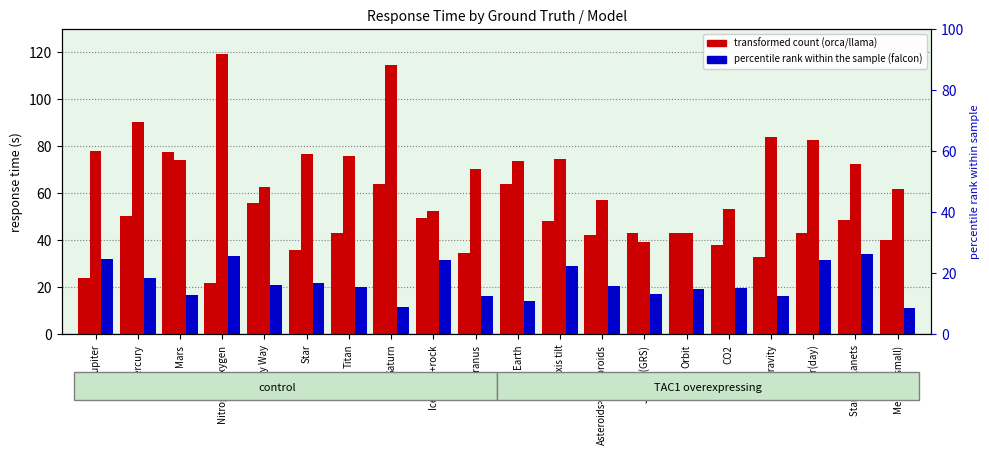

At which label is response_time_orca closest to 49?

Stars vs planets